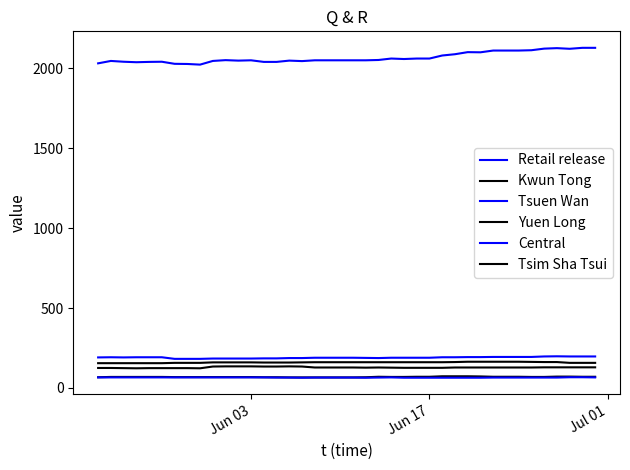

How many lines are shown in the chart?

6